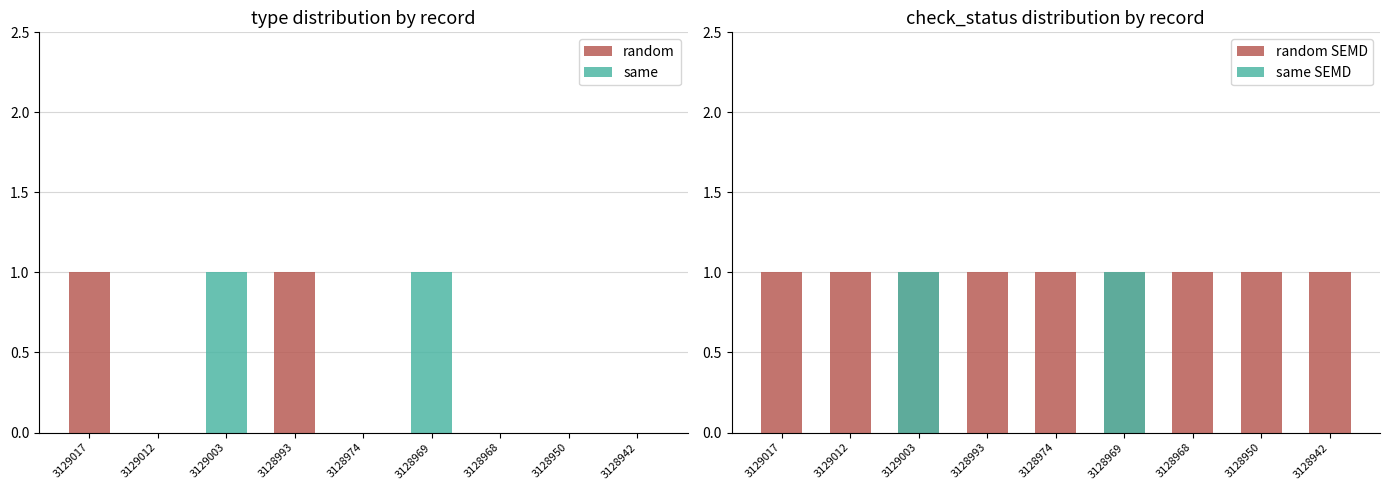

What is the total value across all series at 3128974?

1